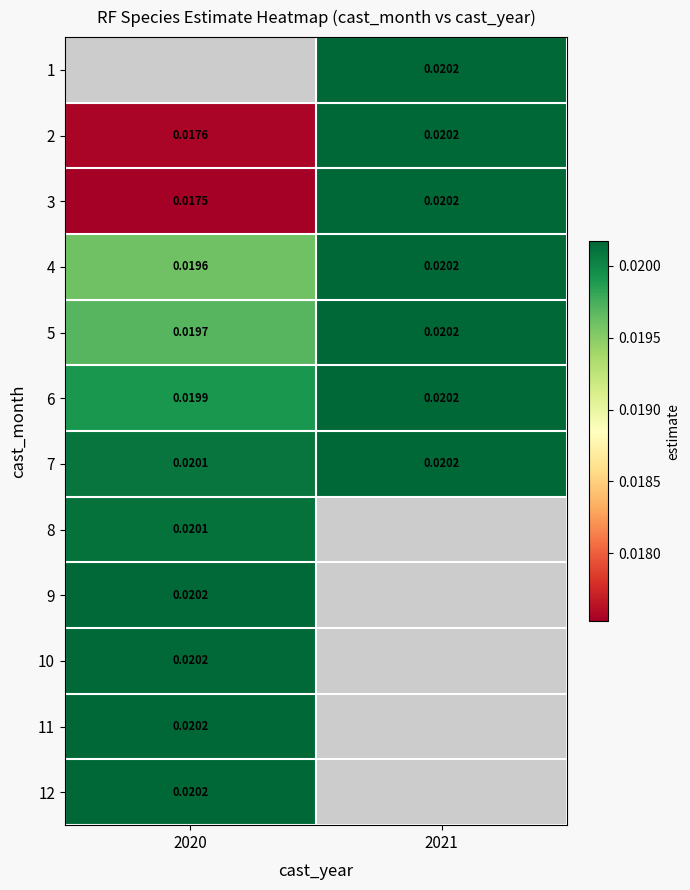

Is the value of 5 at 2020 greater than the value of 7 at 2021?

No